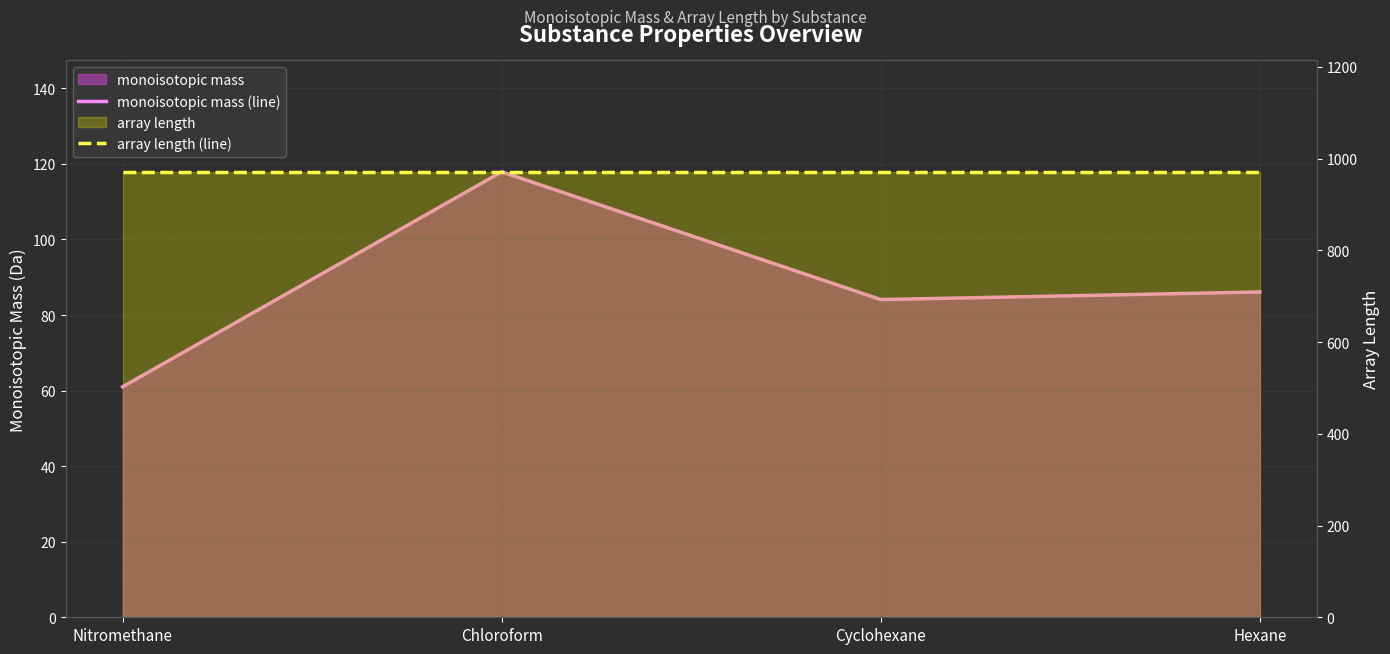

Reading right to left, extract all data points from this chart.

monoisotopic mass (line): 86.1	84.1	117.9	61.0
array length (line): 971.0	971.0	971.0	971.0